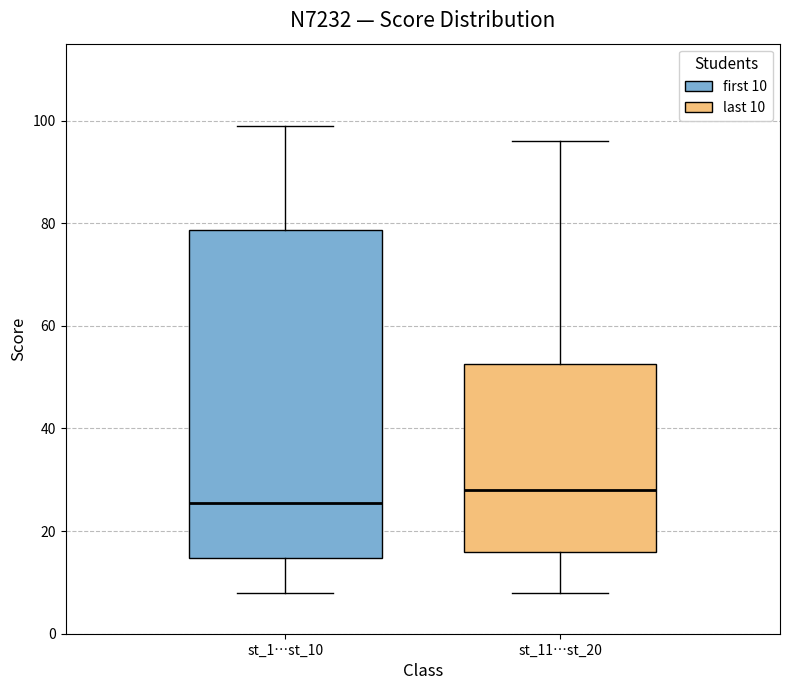

Reading left to right, read every box against the y-axis: the position of its median line, the range the box covers, and the ends of its whiskers. The values are not printed on the chart, so give them approximately, as read against the axis.

st_1…st_10: median 26, box 14 to 78, whiskers 8 to 100
st_11…st_20: median 28, box 16 to 52, whiskers 8 to 96